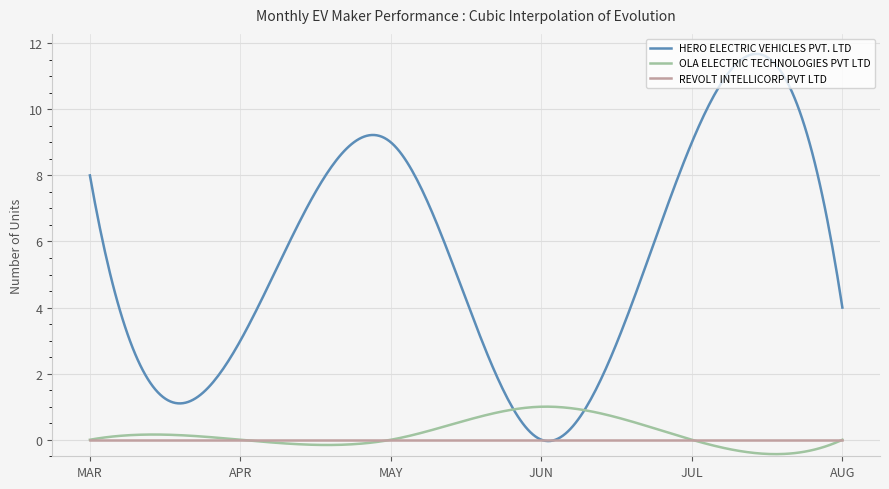

Which series has the largest total across all categories?

HERO ELECTRIC VEHICLES PVT. LTD